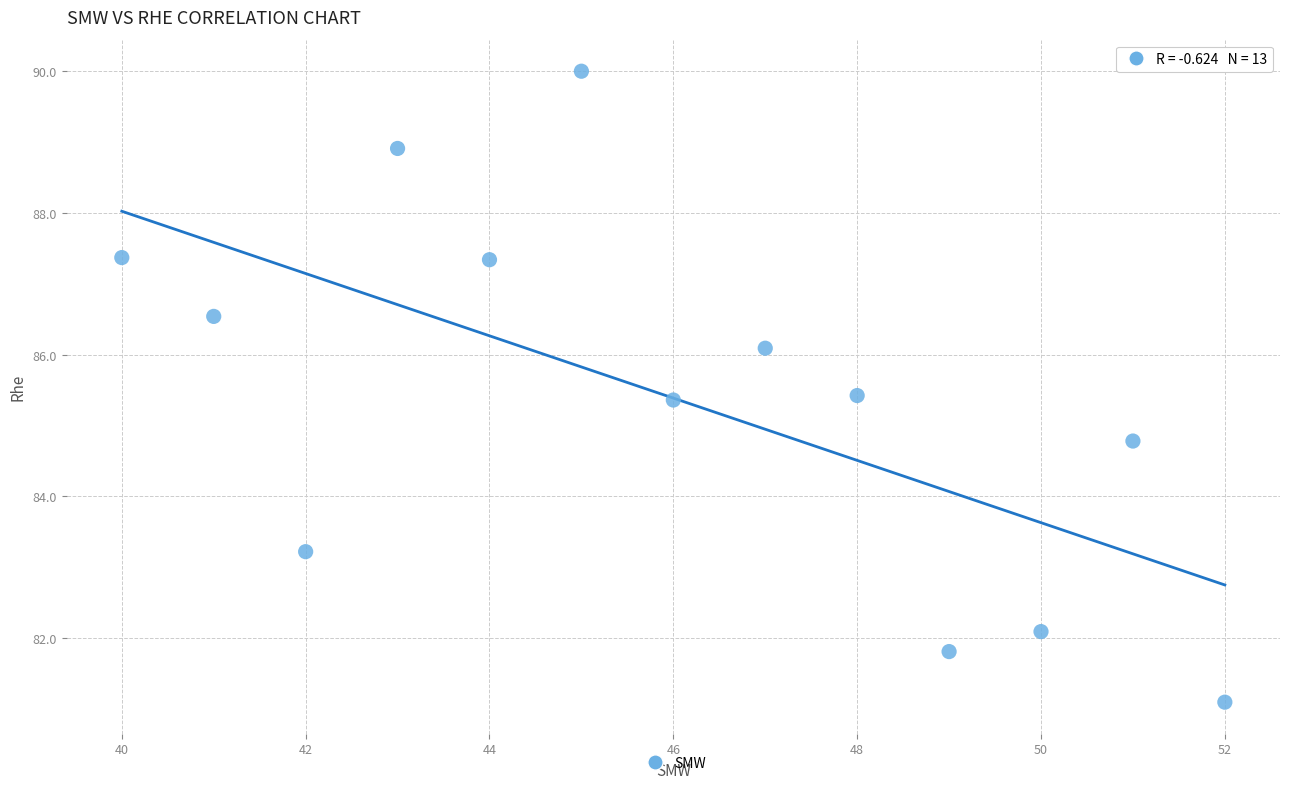

What Y value in the scatter plot is closest to 85?

84.8